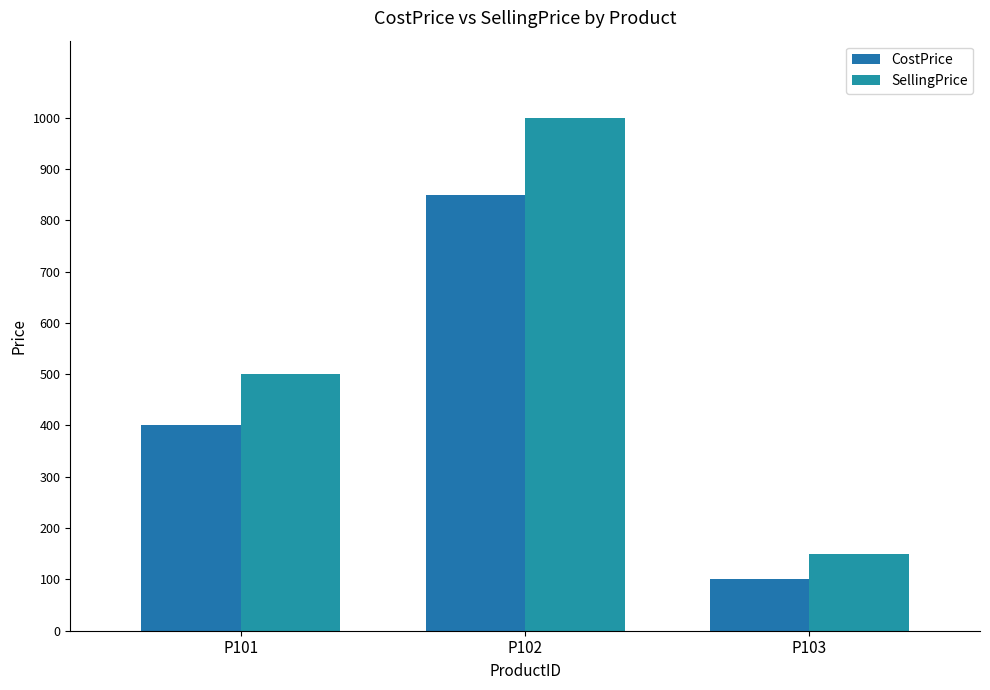

How many groups of bars are there?

3